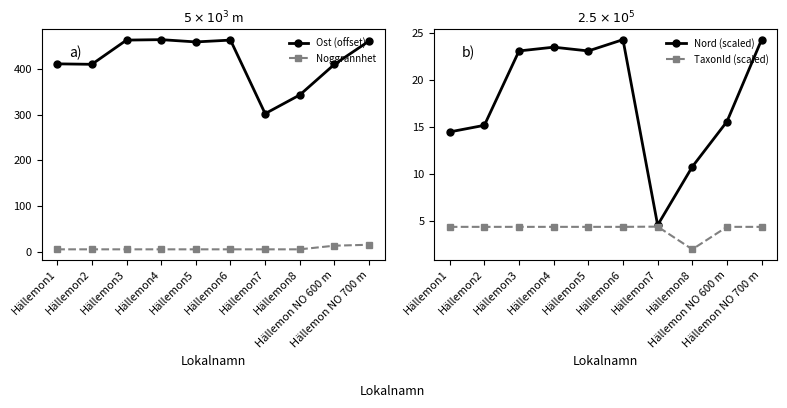

What is the label of the 4th point from the right?

Hällemon7